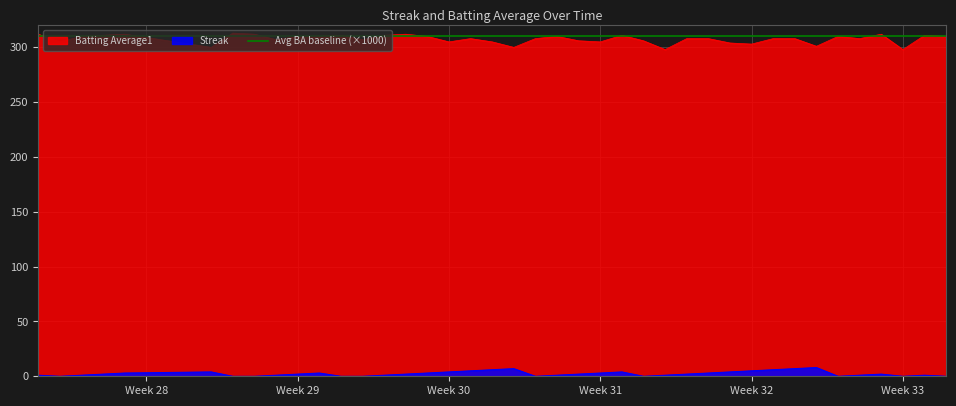

True or false: Batting Average1 and Streak cross at least once.

False